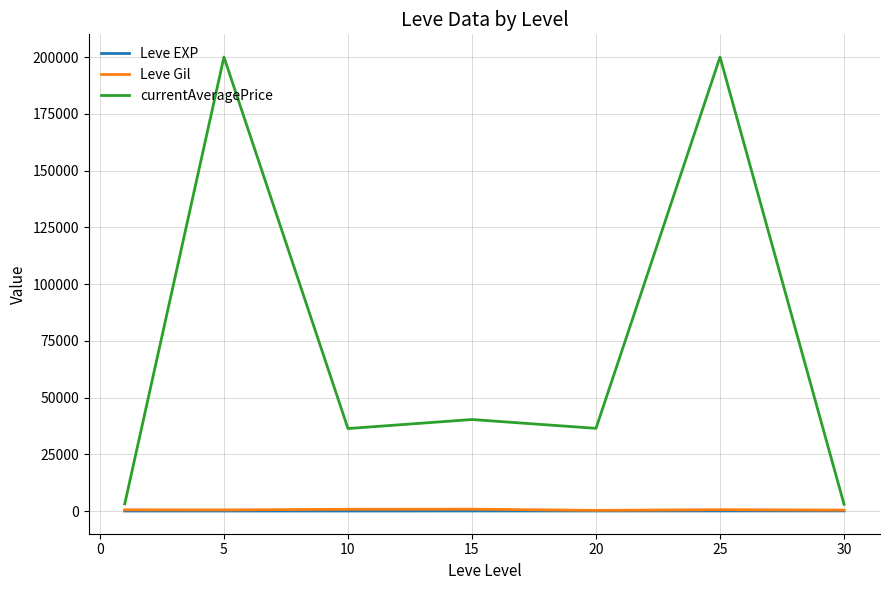

Which series has the largest total across all categories?

currentAveragePrice